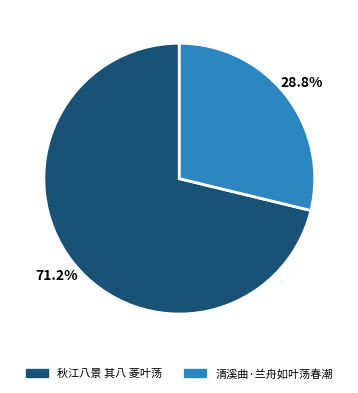

Which has a higher value, 秋江八景 其八 菱叶荡 or 清溪曲·兰舟如叶荡春潮?

秋江八景 其八 菱叶荡